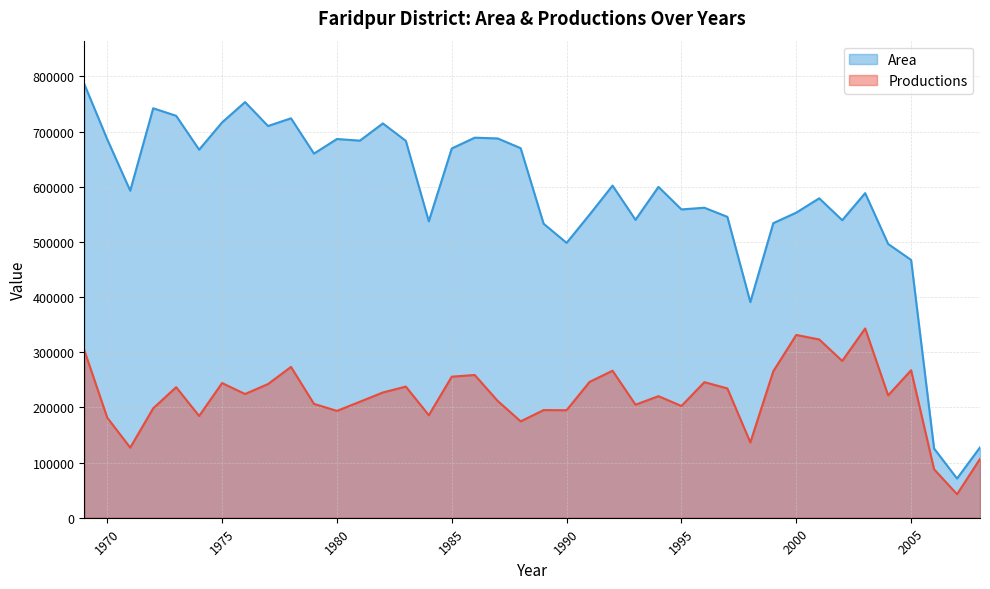

What is the average value of the Area series?

581267